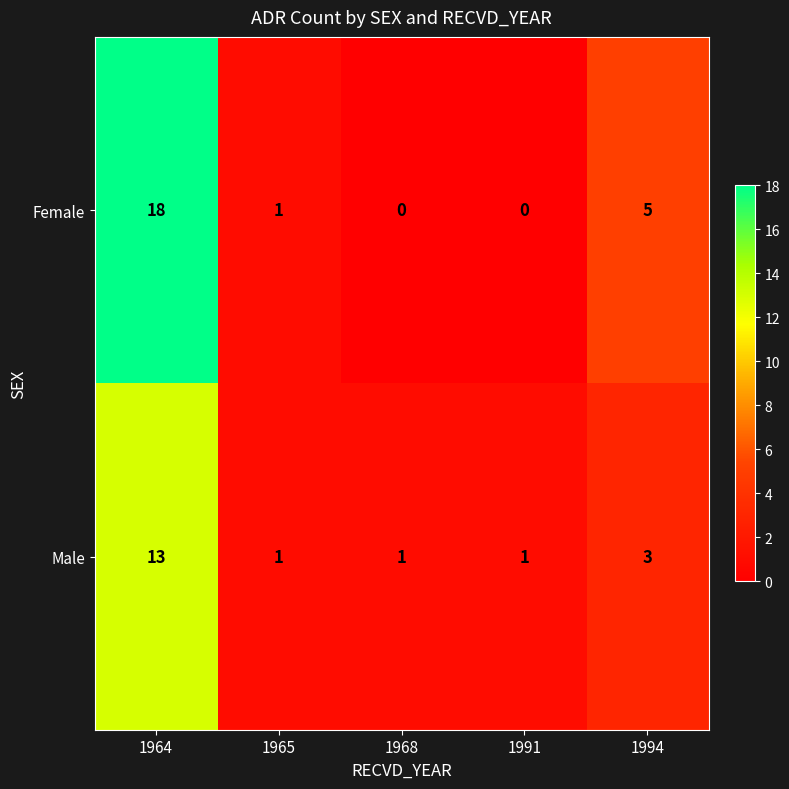

Rank the series by their average value, from lowest to highest.

Male, Female